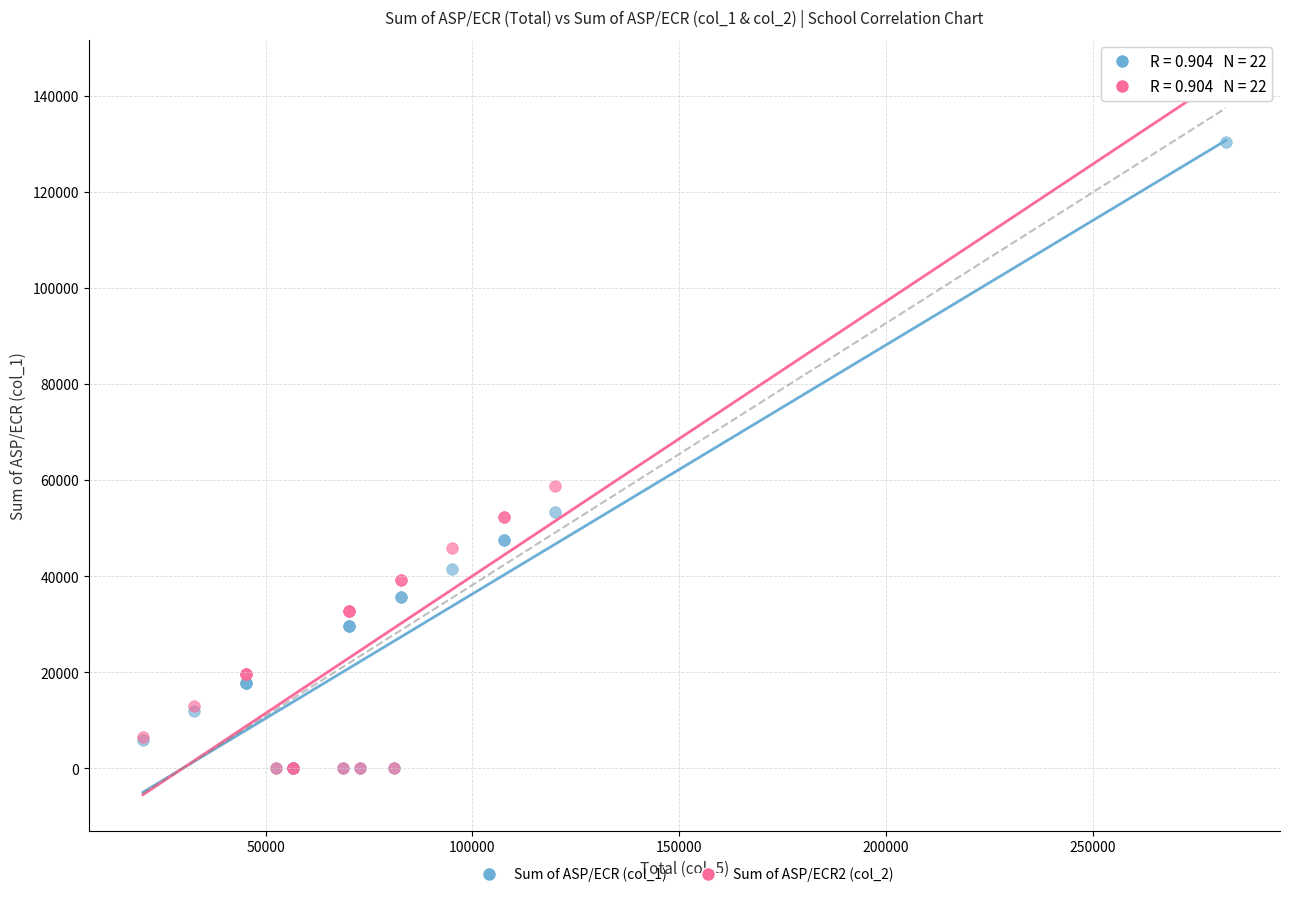

Which series has the widest spread of Y values?

Sum of ASP/ECR2 (col_2)